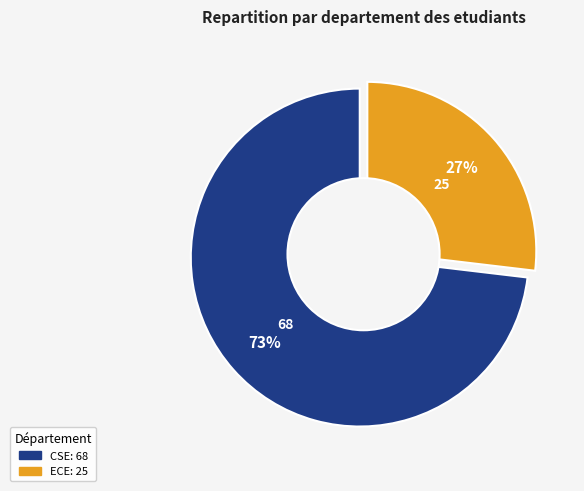

Does Computer Science and Engineering account for over 50% of the chart?

Yes